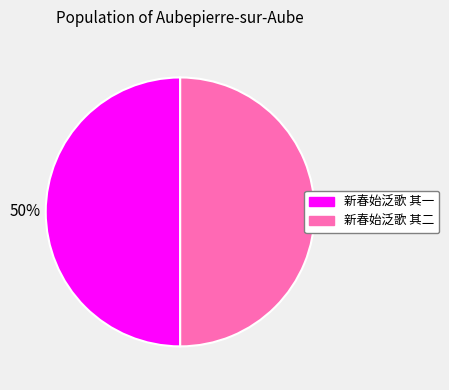

Combined, do 新春始泛歌 其二 and 新春始泛歌 其一 account for over 50%?

Yes